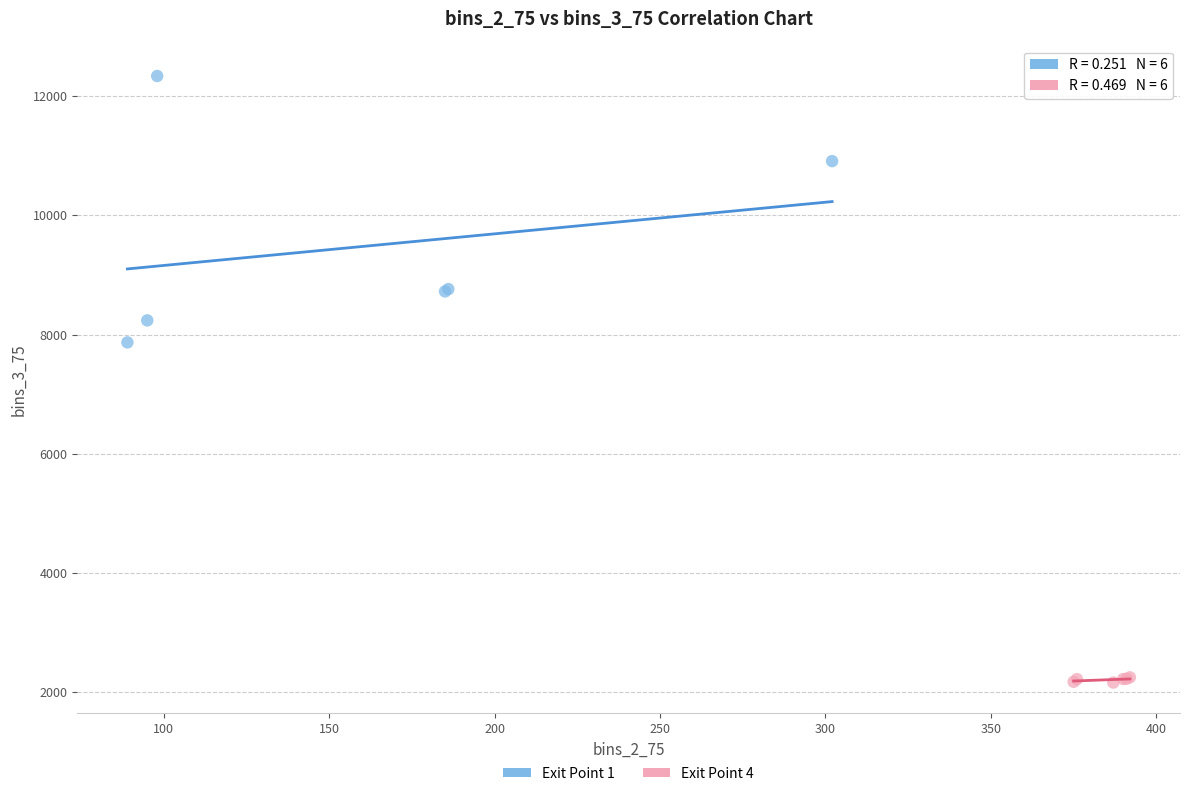

Which series reaches the maximum Y coordinate?

Exit Point 1